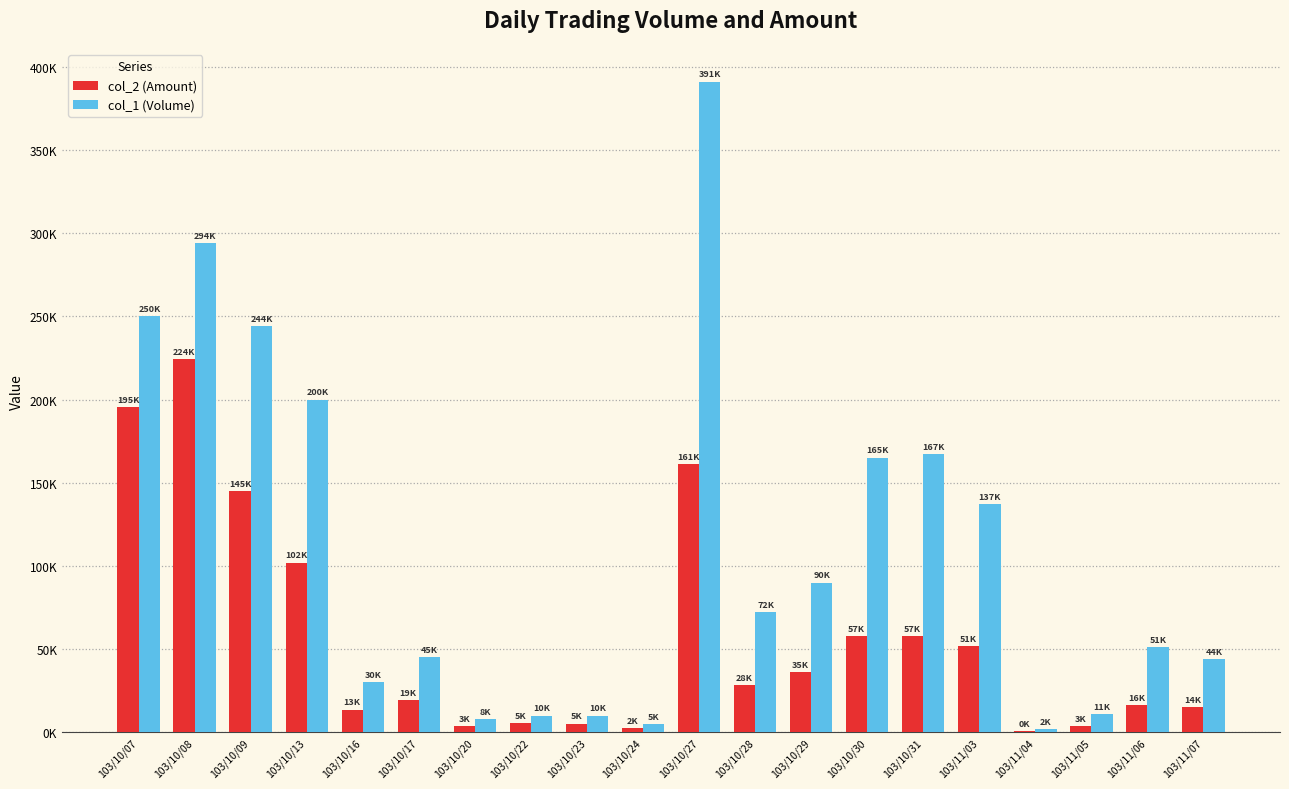

Are the bars grouped side by side (vs. stacked)?

Yes